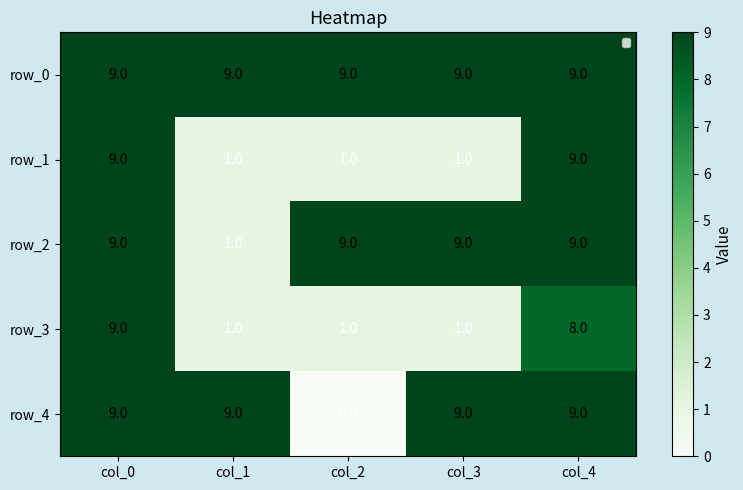

The row_2 series shows 1 at col_1. True or false?

True